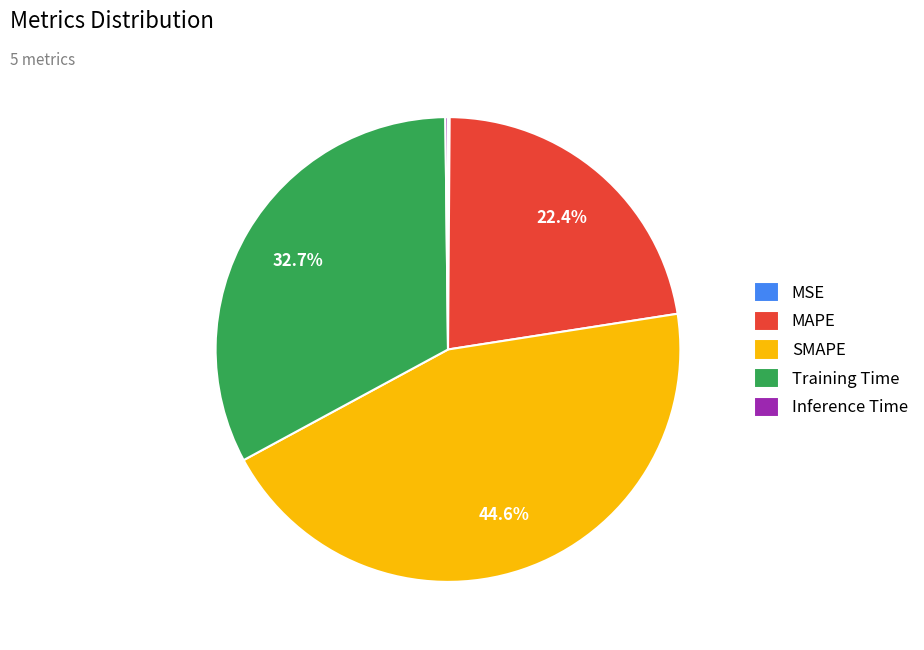

What percentage do MAPE and SMAPE together represent?

67.0%